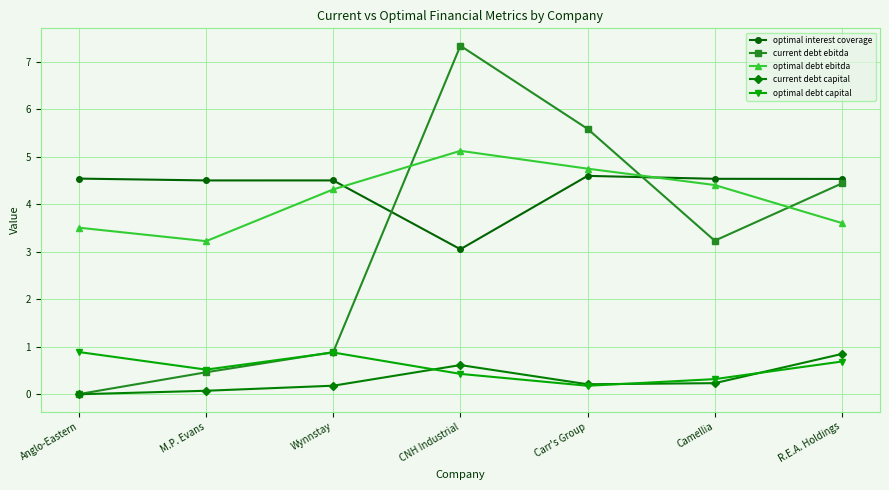

At which category is the sum across all series the highest?

CNH Industrial